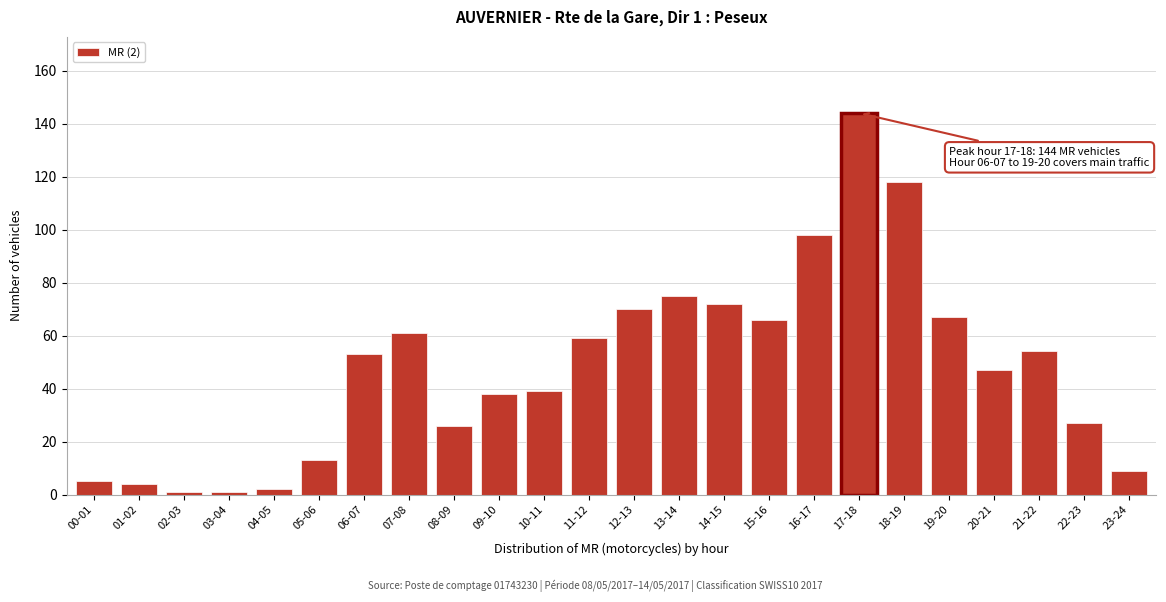

Reading left to right, what are all the values shown in this chart?

5	4	1	1	2	13	53	61	26	38	39	59	70	75	72	66	98	144	118	67	47	54	27	9